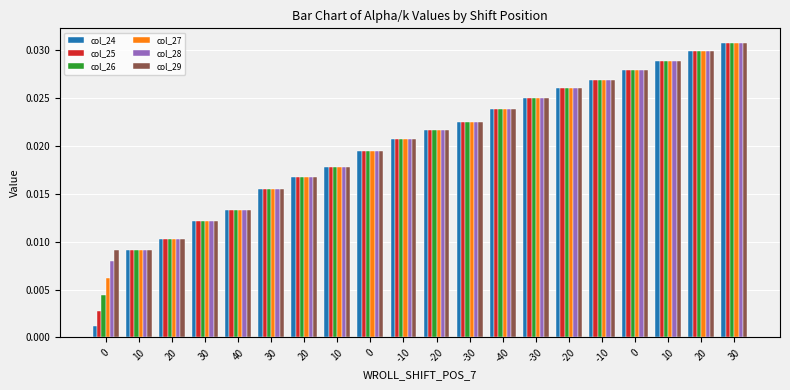

Is the value of col_28 at 0 greater than the value of col_29 at -30?

No